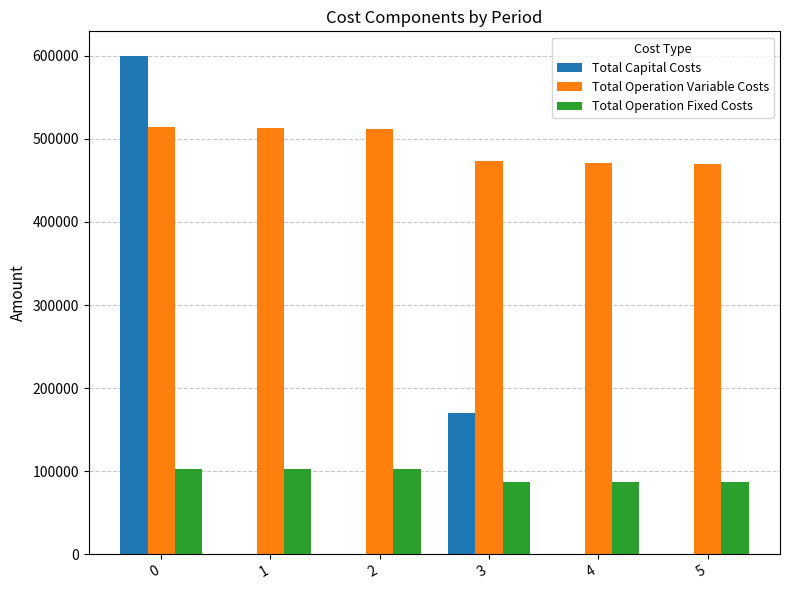

Is it true that Total Operation Variable Costs equals 514577.5 at 0?

True